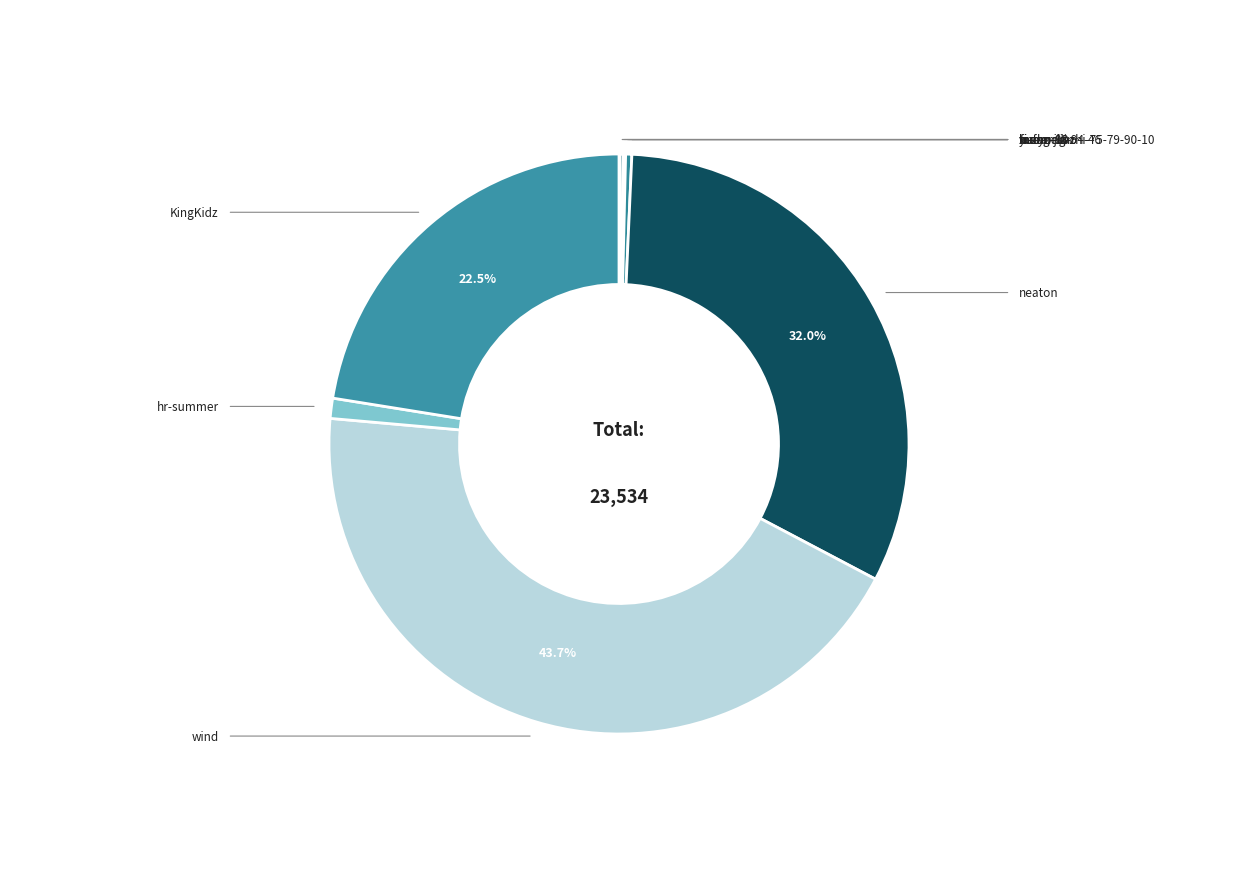

Which category has the biggest portion of the pie?

wind